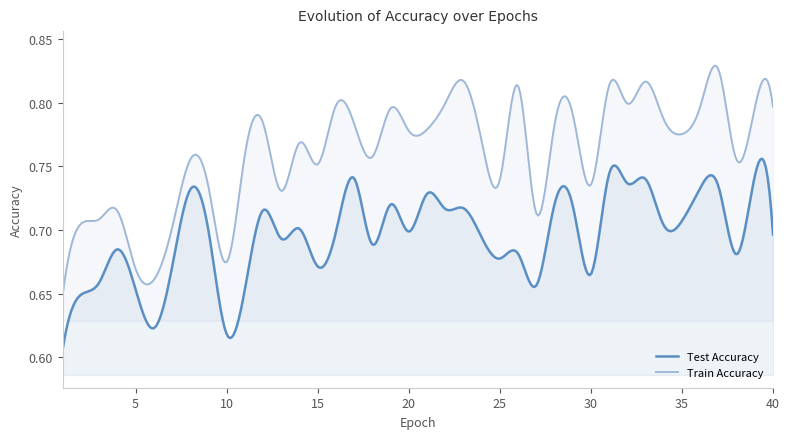

Reading left to right, transcribe all the data shown in this chart.

test_accuracy: 0.6	0.6	0.7	0.7	0.7	0.6	0.7	0.7	0.7	0.6	0.7	0.7	0.7	0.7	0.7	0.7	0.7	0.7	0.7	0.7	0.7	0.7	0.7	0.7	0.7	0.7	0.7	0.7	0.7	0.7	0.7	0.7	0.7	0.7	0.7	0.7	0.7	0.7	0.7	0.7
train_accuracy: 0.6	0.7	0.7	0.7	0.7	0.7	0.7	0.8	0.7	0.7	0.8	0.8	0.7	0.8	0.8	0.8	0.8	0.8	0.8	0.8	0.8	0.8	0.8	0.8	0.7	0.8	0.7	0.8	0.8	0.7	0.8	0.8	0.8	0.8	0.8	0.8	0.8	0.8	0.8	0.8